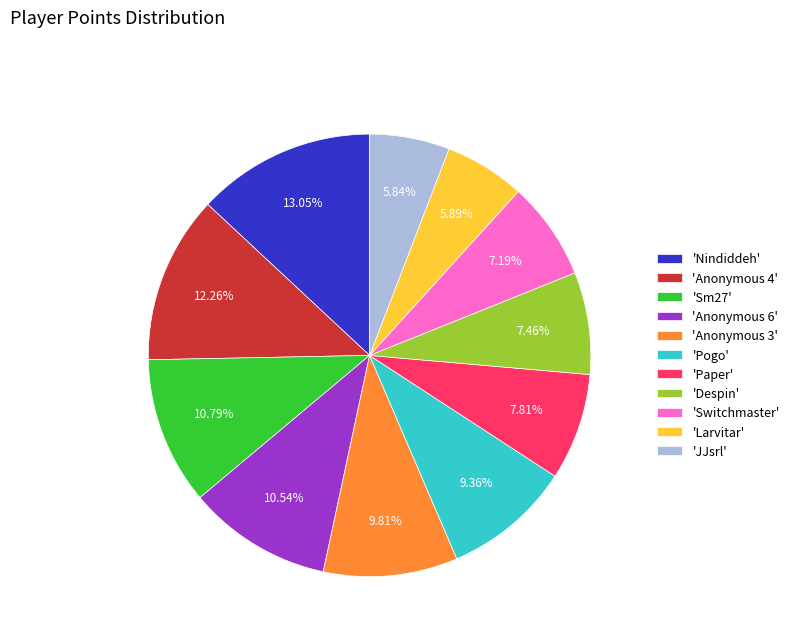

Combined, do 'Larvitar' and 'Despin' account for over 50%?

No